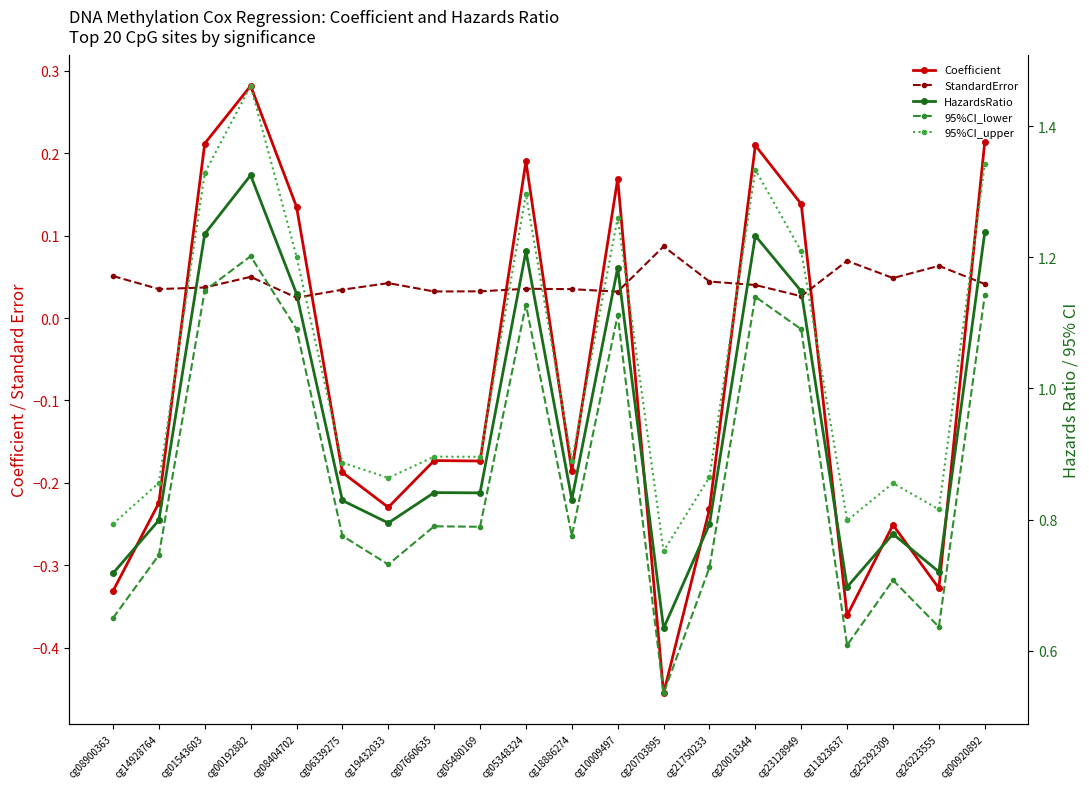

Reading left to right, extract all data points from this chart.

Coefficient: cg08900363=-0.3	cg14928764=-0.2	cg01543603=0.2	cg00192882=0.3	cg08404702=0.1	cg06339275=-0.2	cg19432033=-0.2	cg07660635=-0.2	cg05480169=-0.2	cg05348324=0.2	cg18886274=-0.2	cg10009497=0.2	cg20703895=-0.5	cg21750233=-0.2	cg20018344=0.2	cg23128949=0.1	cg11823637=-0.4	cg25292309=-0.3	cg26223555=-0.3	cg00920892=0.2
StandardError: cg08900363=0.1	cg14928764=0.0	cg01543603=0.0	cg00192882=0.0	cg08404702=0.0	cg06339275=0.0	cg19432033=0.0	cg07660635=0.0	cg05480169=0.0	cg05348324=0.0	cg18886274=0.0	cg10009497=0.0	cg20703895=0.1	cg21750233=0.0	cg20018344=0.0	cg23128949=0.0	cg11823637=0.1	cg25292309=0.0	cg26223555=0.1	cg00920892=0.0
HazardsRatio: cg08900363=0.7	cg14928764=0.8	cg01543603=1.2	cg00192882=1.3	cg08404702=1.1	cg06339275=0.8	cg19432033=0.8	cg07660635=0.8	cg05480169=0.8	cg05348324=1.2	cg18886274=0.8	cg10009497=1.2	cg20703895=0.6	cg21750233=0.8	cg20018344=1.2	cg23128949=1.1	cg11823637=0.7	cg25292309=0.8	cg26223555=0.7	cg00920892=1.2
95%CI_lower: cg08900363=0.6	cg14928764=0.7	cg01543603=1.1	cg00192882=1.2	cg08404702=1.1	cg06339275=0.8	cg19432033=0.7	cg07660635=0.8	cg05480169=0.8	cg05348324=1.1	cg18886274=0.8	cg10009497=1.1	cg20703895=0.5	cg21750233=0.7	cg20018344=1.1	cg23128949=1.1	cg11823637=0.6	cg25292309=0.7	cg26223555=0.6	cg00920892=1.1
95%CI_upper: cg08900363=0.8	cg14928764=0.9	cg01543603=1.3	cg00192882=1.5	cg08404702=1.2	cg06339275=0.9	cg19432033=0.9	cg07660635=0.9	cg05480169=0.9	cg05348324=1.3	cg18886274=0.9	cg10009497=1.3	cg20703895=0.8	cg21750233=0.9	cg20018344=1.3	cg23128949=1.2	cg11823637=0.8	cg25292309=0.9	cg26223555=0.8	cg00920892=1.3